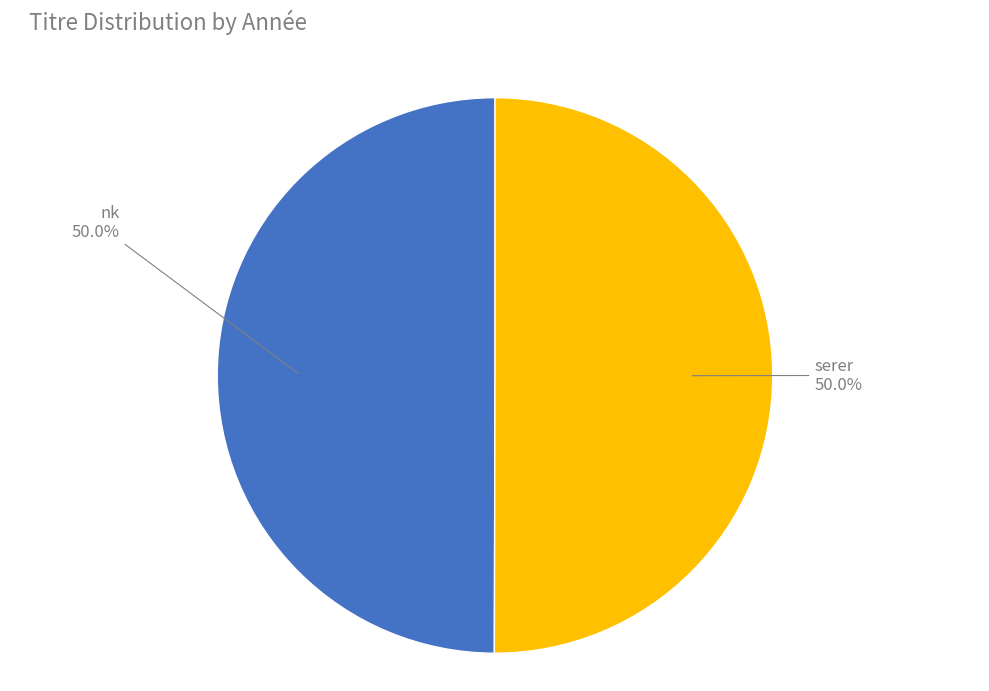

What portion of the pie excludes serer?

50.0%